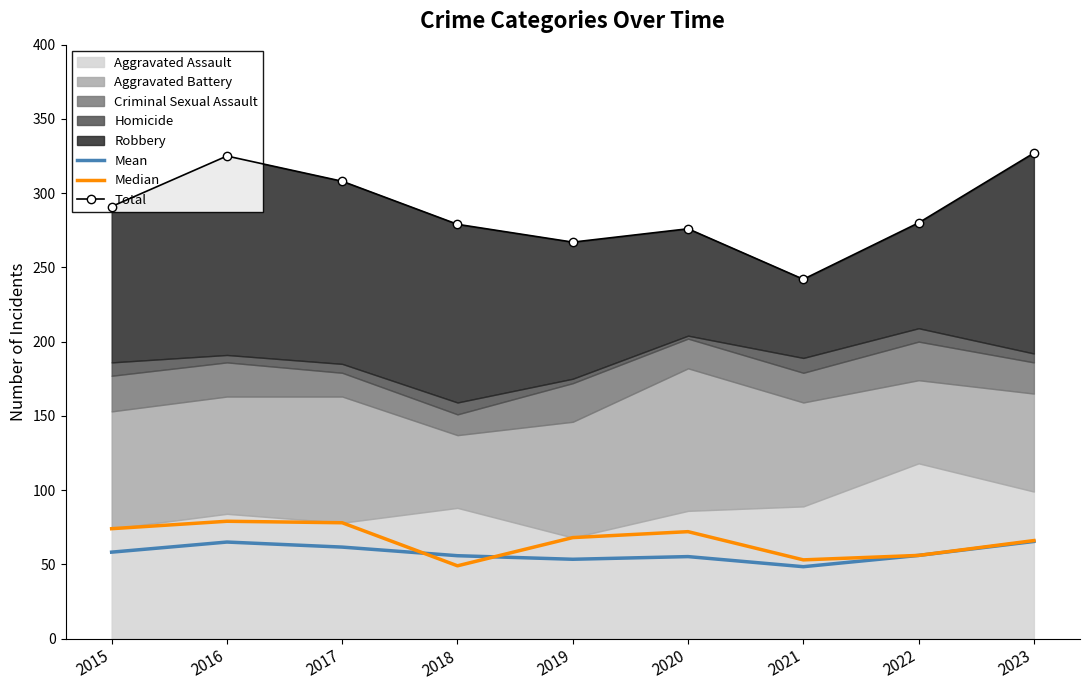

How many values in the Total series are below 280?

4